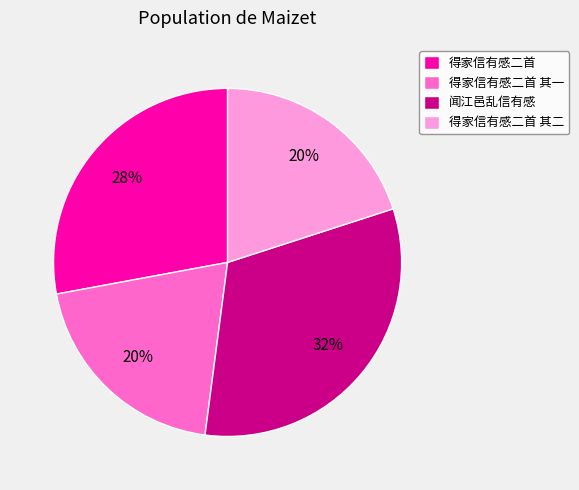

Is there a majority slice in this chart?

No